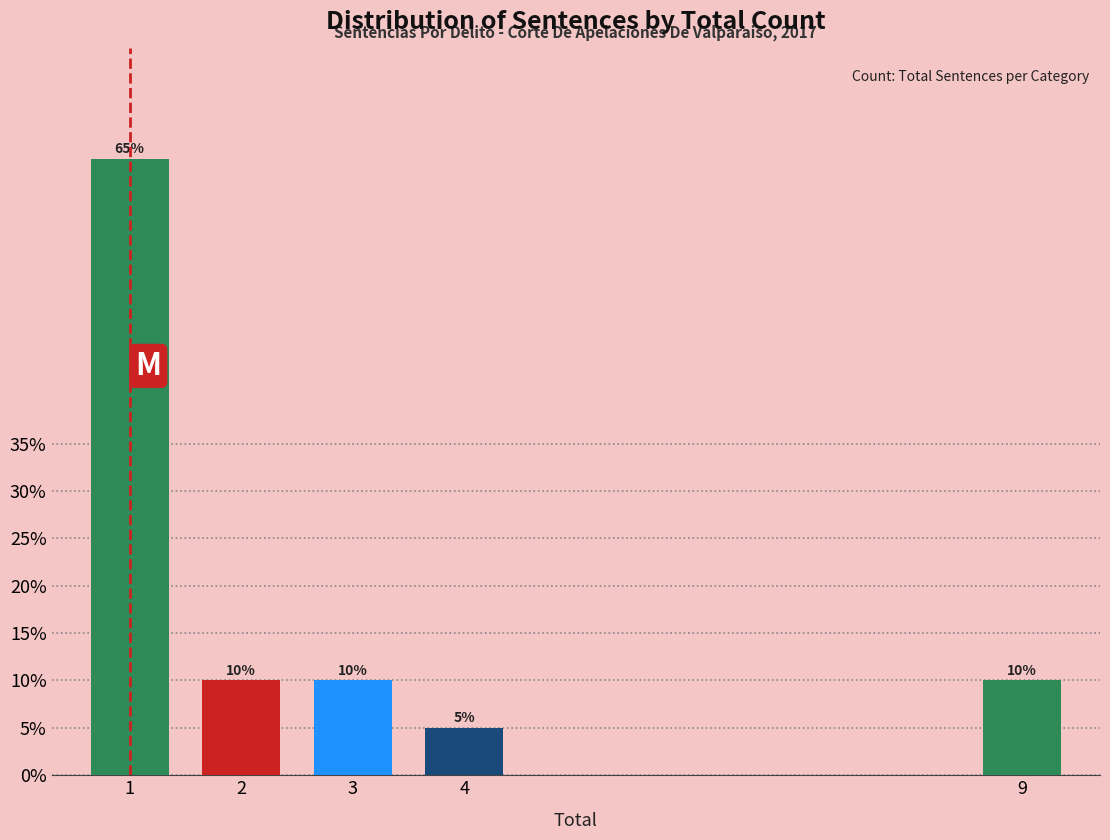

Reading left to right, what are all the values shown in this chart?

65	10	10	5	10